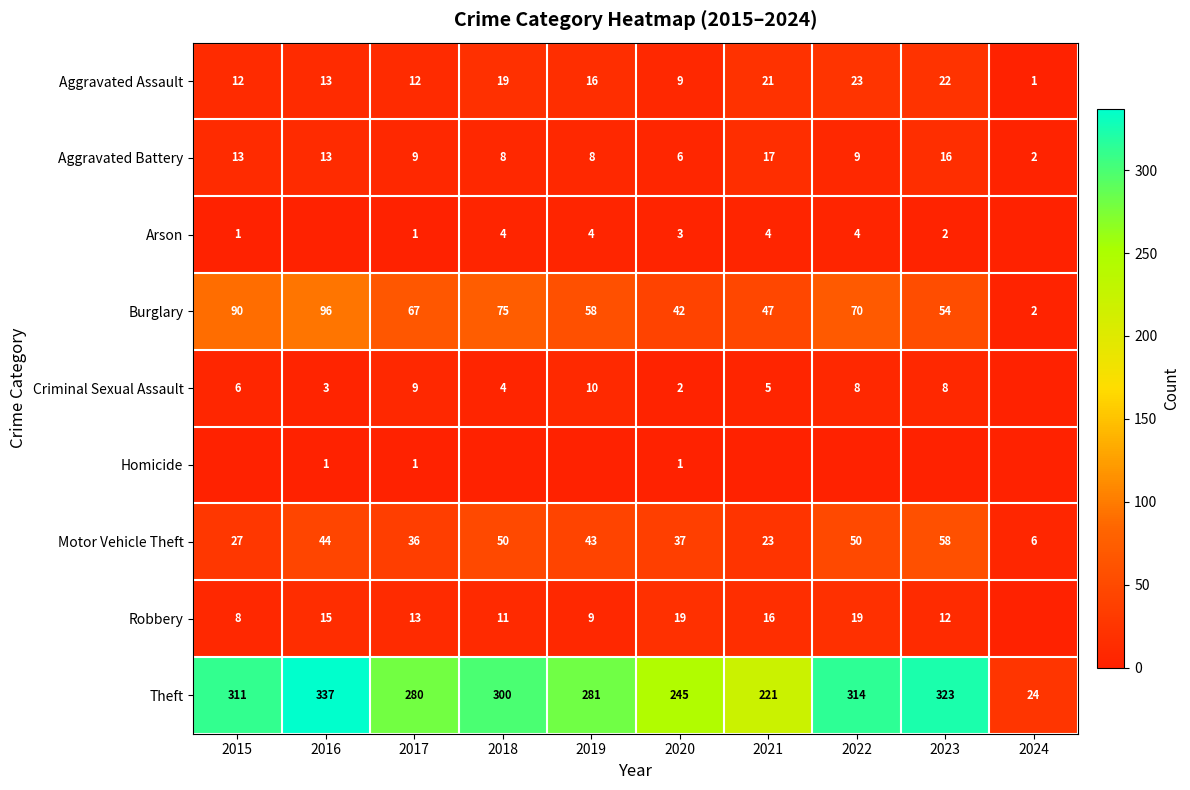

Read the Aggravated Assault value at 2020.

9